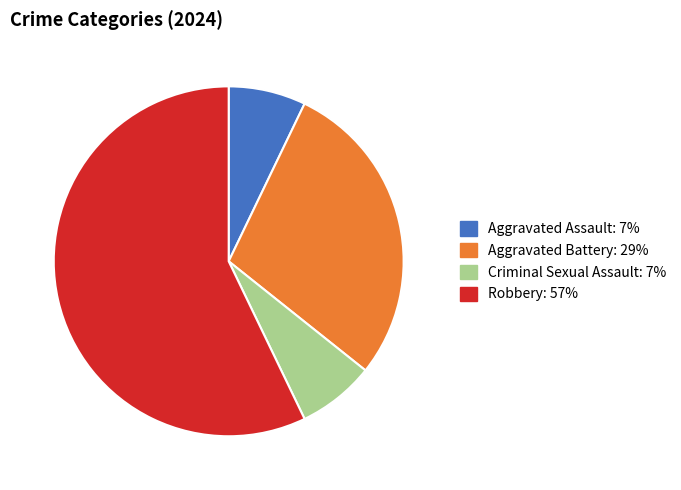

How many slices are in this pie chart?

4